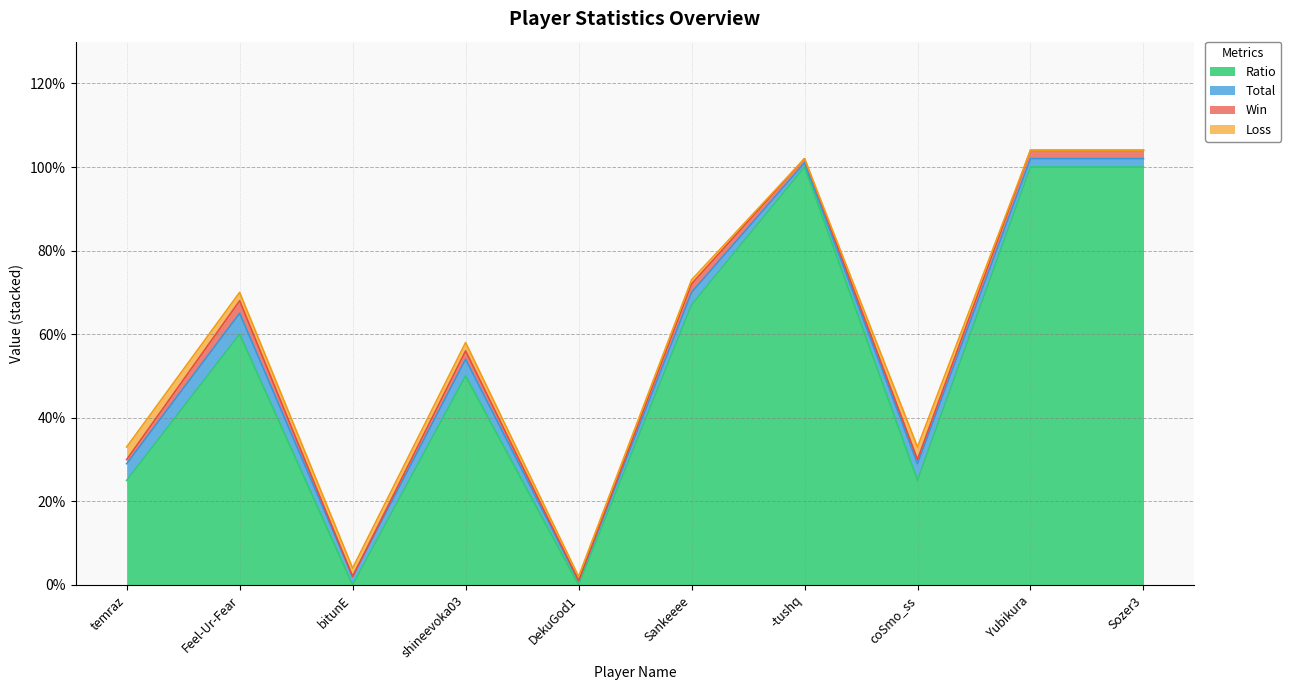

At which label does Win reach its minimum?

bitunE